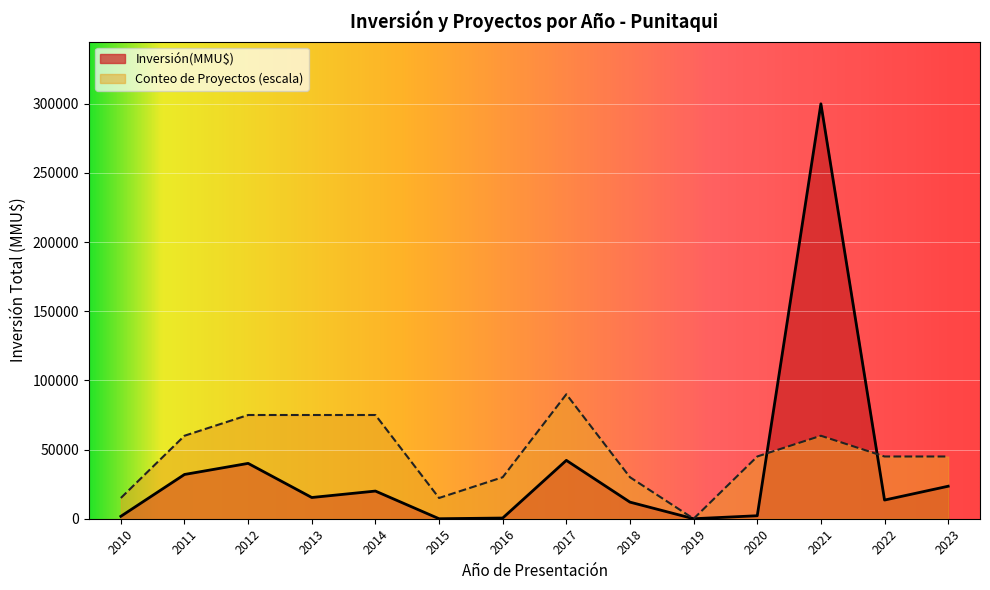

Rank the series by their maximum value, from lowest to highest.

Conteo de Proyectos (escala), Inversión(MMU$)